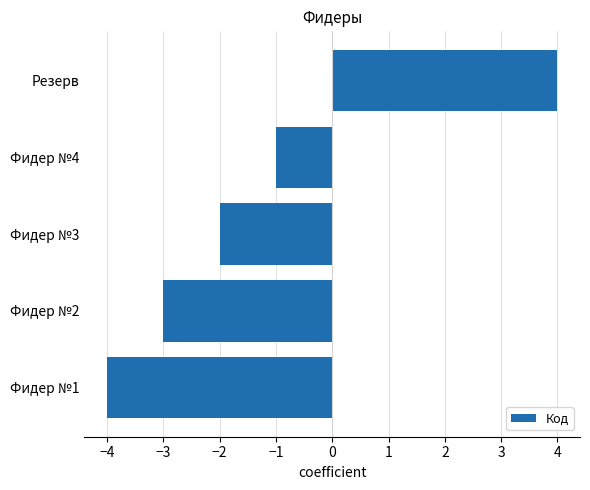

What is the smallest value displayed?

-4